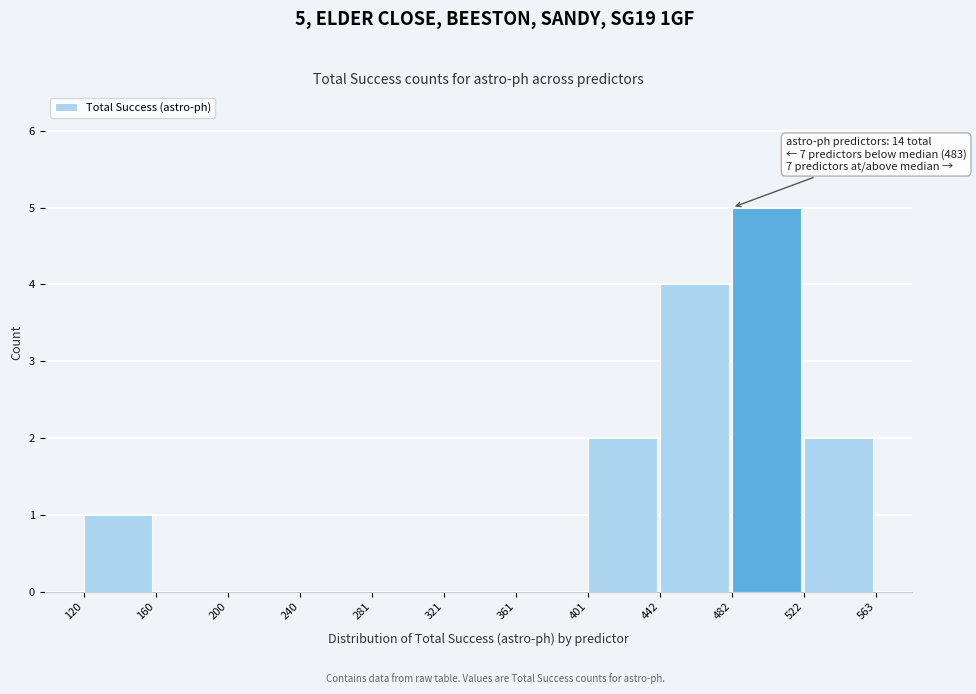

Over which range of the x-axis is the bar tallest?

482 to 522